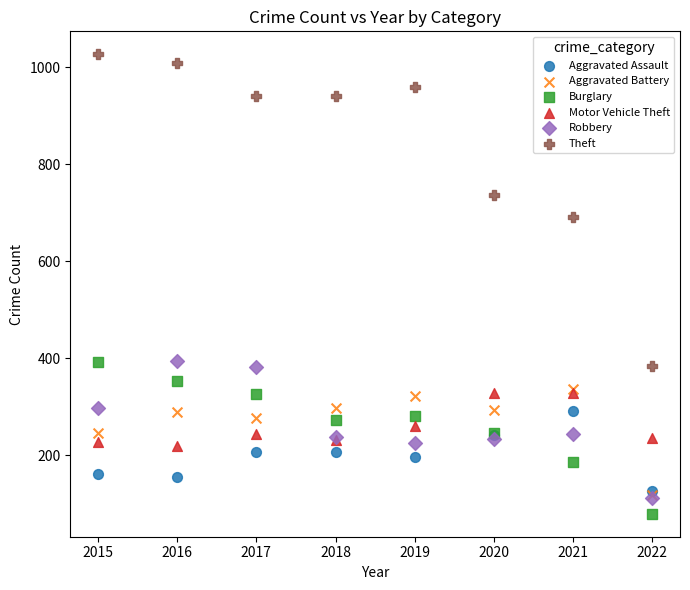

Which series contains the lowest Y value?

Burglary